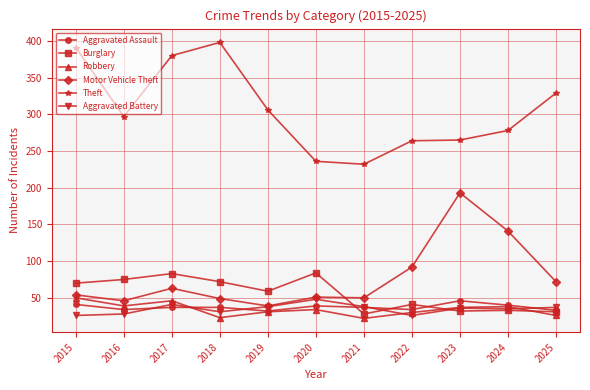

How many lines are shown in the chart?

6